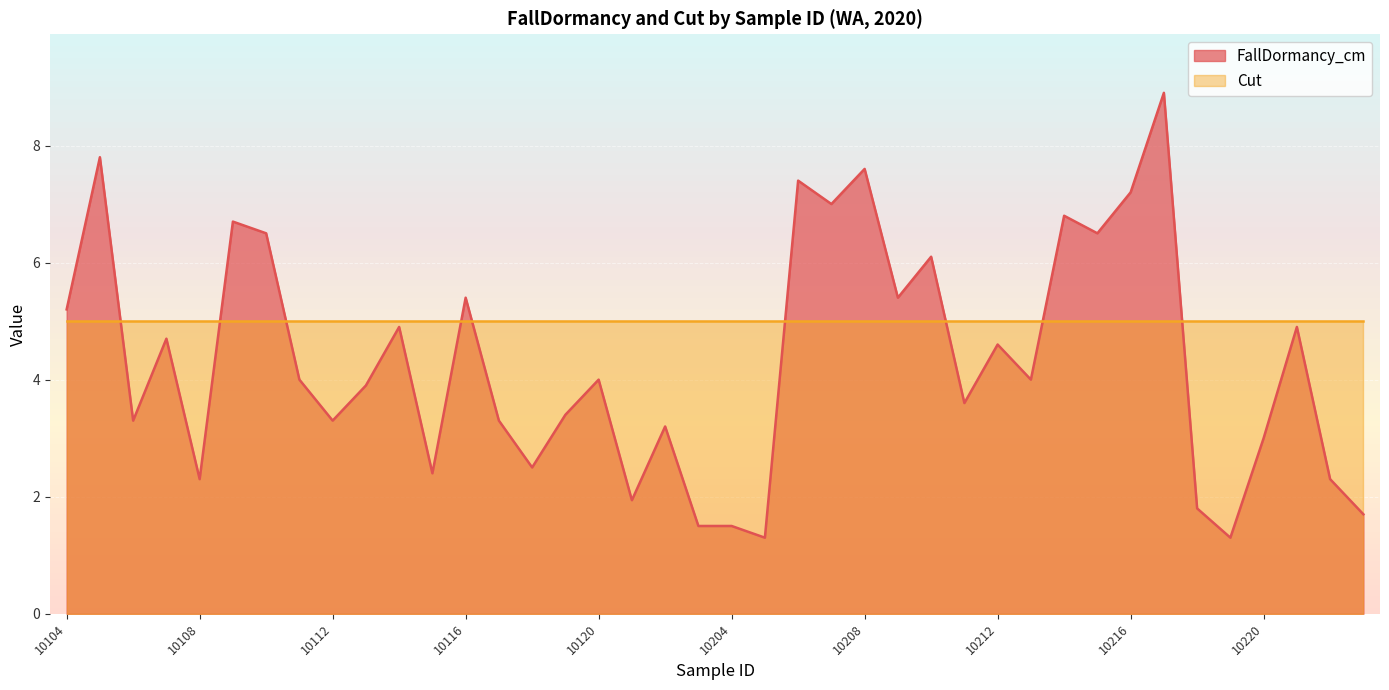

At which label does the data first exceed 4?

10104